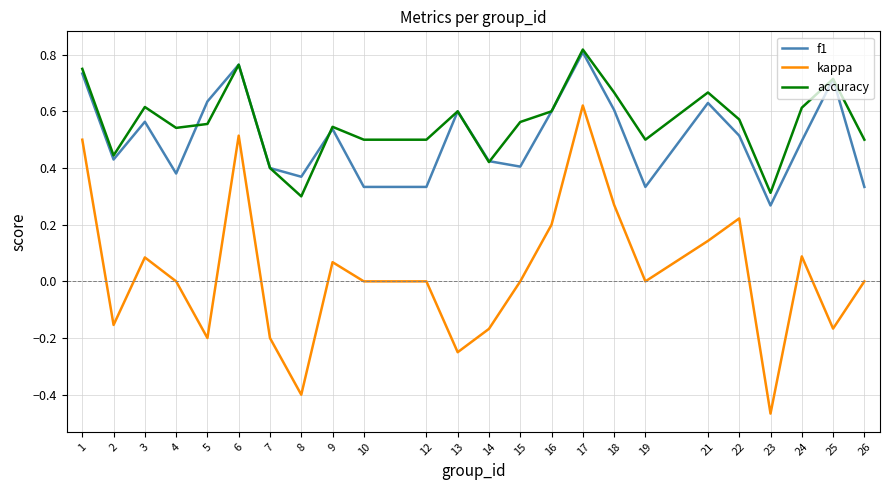

Is it true that accuracy equals 0.9 at 16?

False